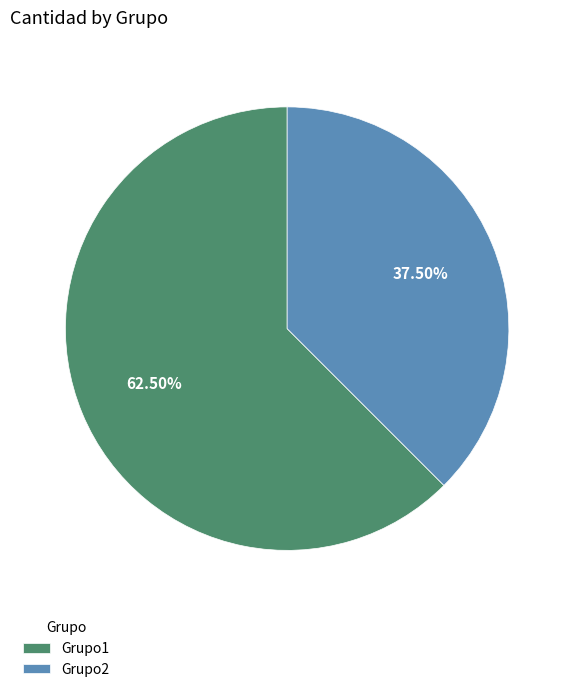

To the nearest percent, what is the combined percentage of Grupo2 and Grupo1?

100%